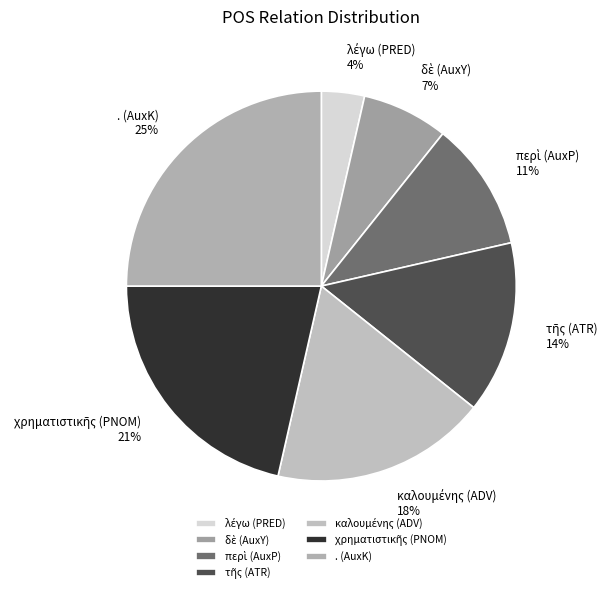

Is there a majority slice in this chart?

No